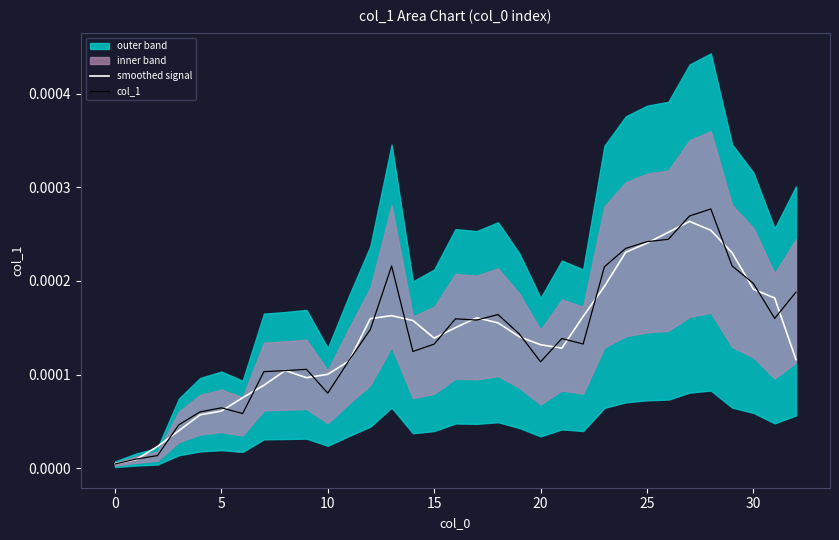

After their last crossing, which series has the higher values: smoothed signal or col_1?

col_1